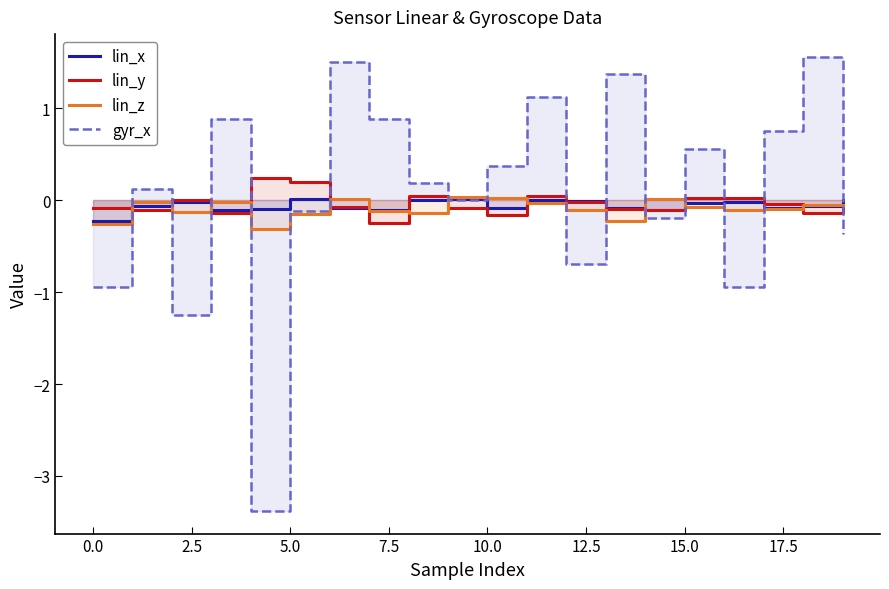

True or false: lin_y has a value of -0.2 at 10.

True